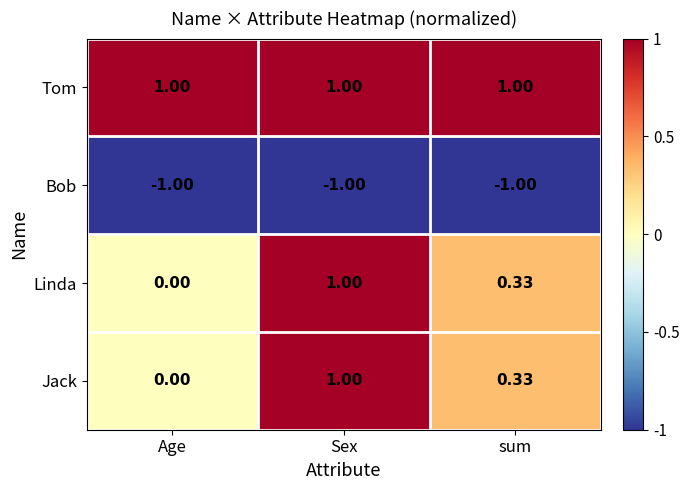

Rank the categories by Jack value from highest to lowest.

Sex, sum, Age